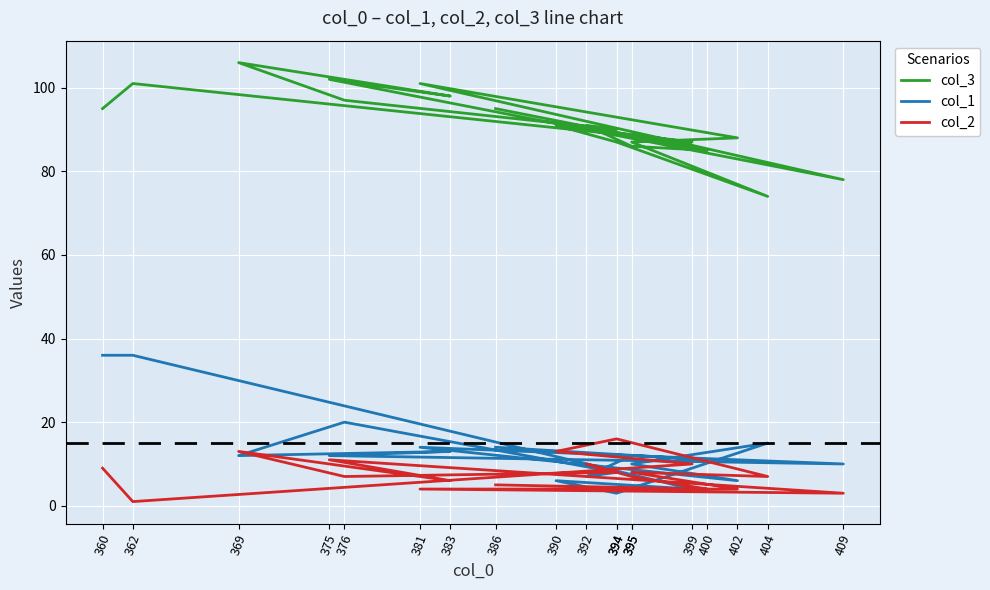

At which label does col_3 first exceed 91?

360